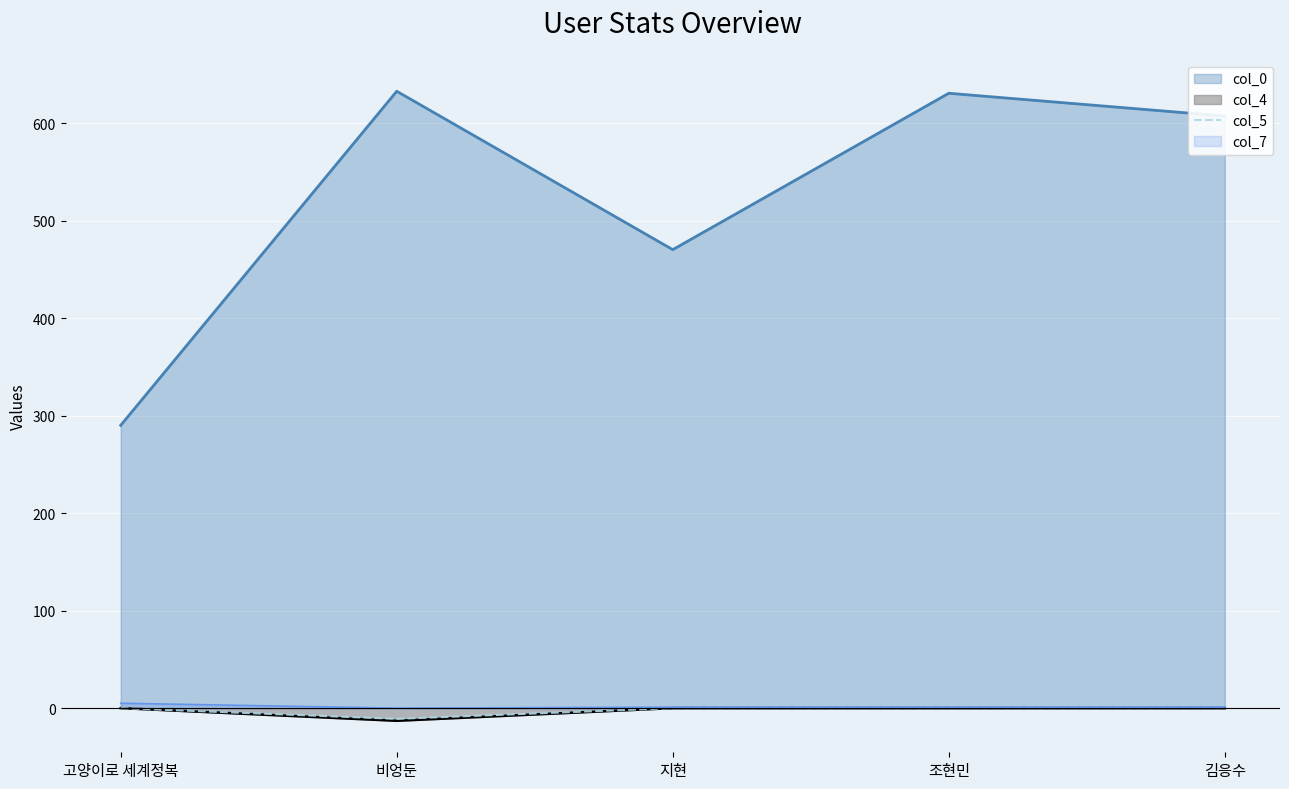

True or false: the data has more than 2 interior local peaks.

False